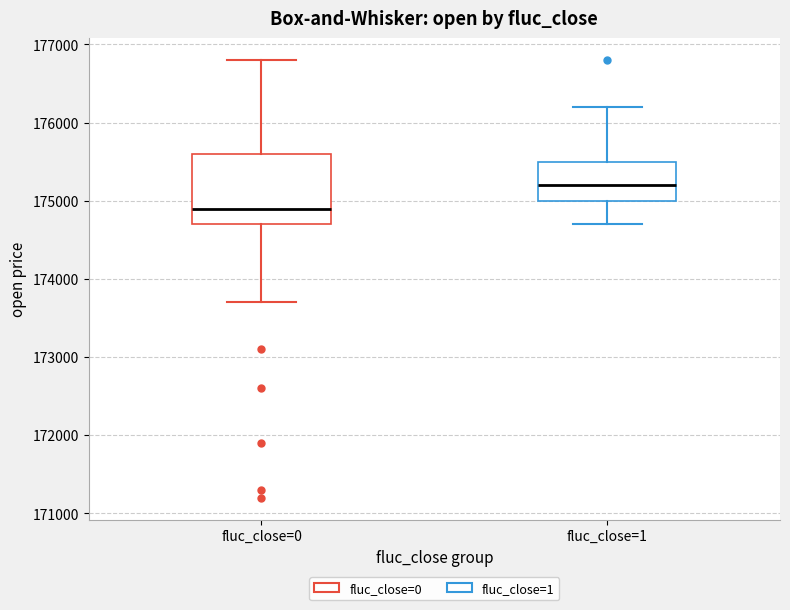

Where is the upper edge of the box for fluc_close=1 on the y-axis? The values are not printed on the chart, so give them approximately, as read against the axis.

175500